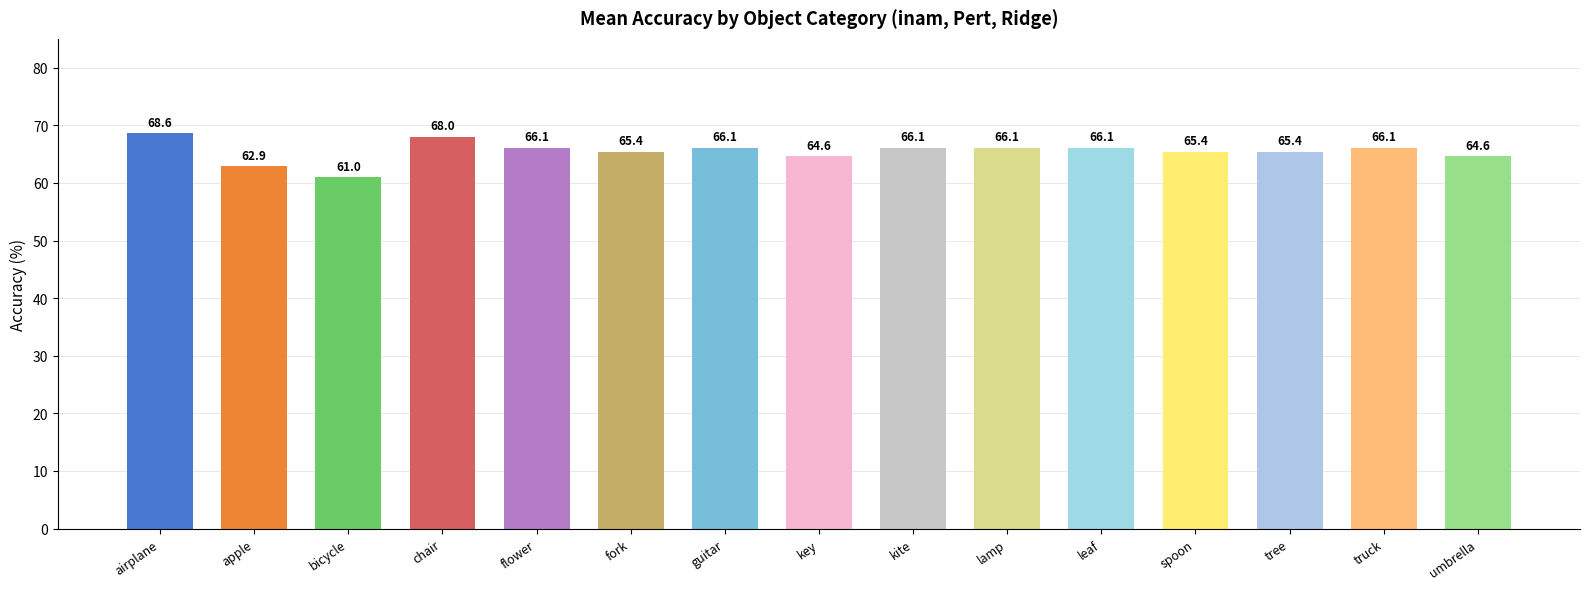

Reading left to right, what are all the values shown in this chart?

airplane=68.6	apple=62.9	bicycle=61.0	chair=68.0	flower=66.1	fork=65.4	guitar=66.1	key=64.6	kite=66.1	lamp=66.1	leaf=66.1	spoon=65.4	tree=65.4	truck=66.1	umbrella=64.6